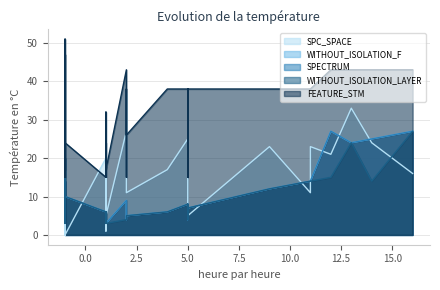

Count the number of categories in the chart.

40